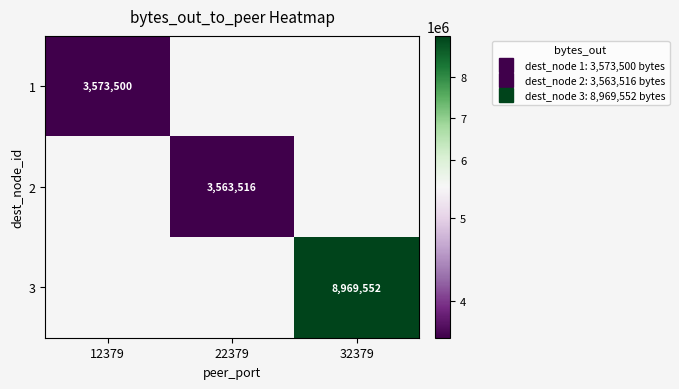

At which category does the chart reach its peak across all series?

32379